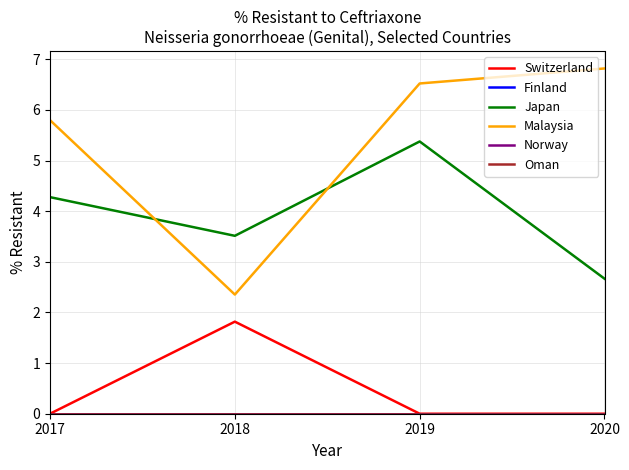

True or false: Oman and Finland cross at least once.

False